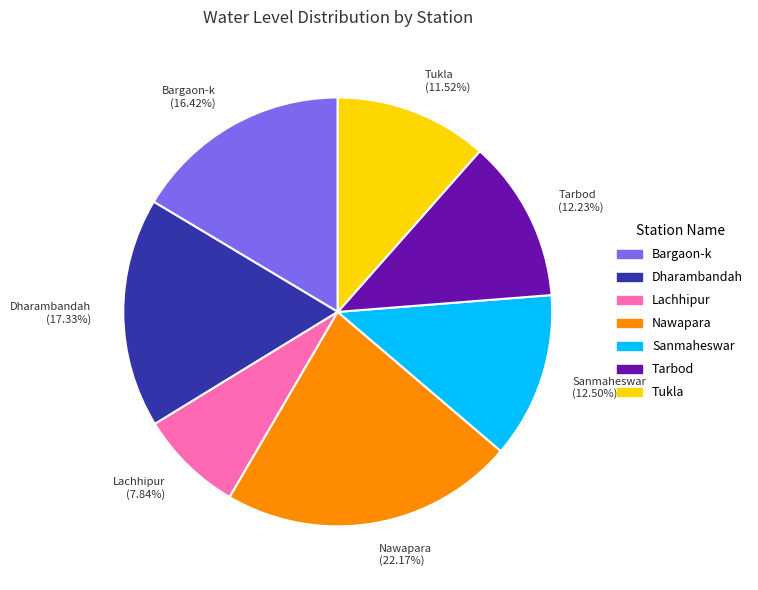

Does Tarbod account for over 50% of the chart?

No